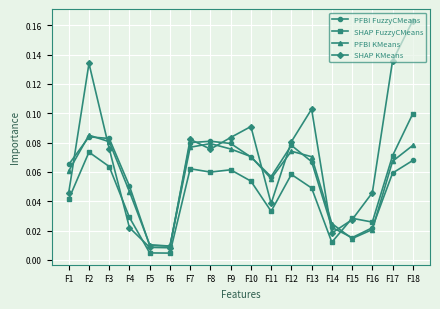

After their last crossing, which series has the higher values: SHAP FuzzyCMeans or SHAP KMeans?

SHAP KMeans